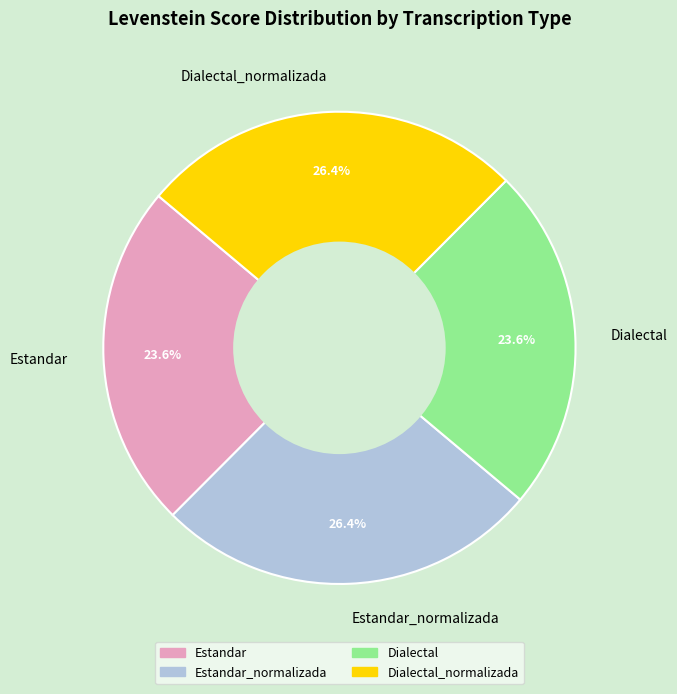

Does Estandar represent more than half of the total?

No